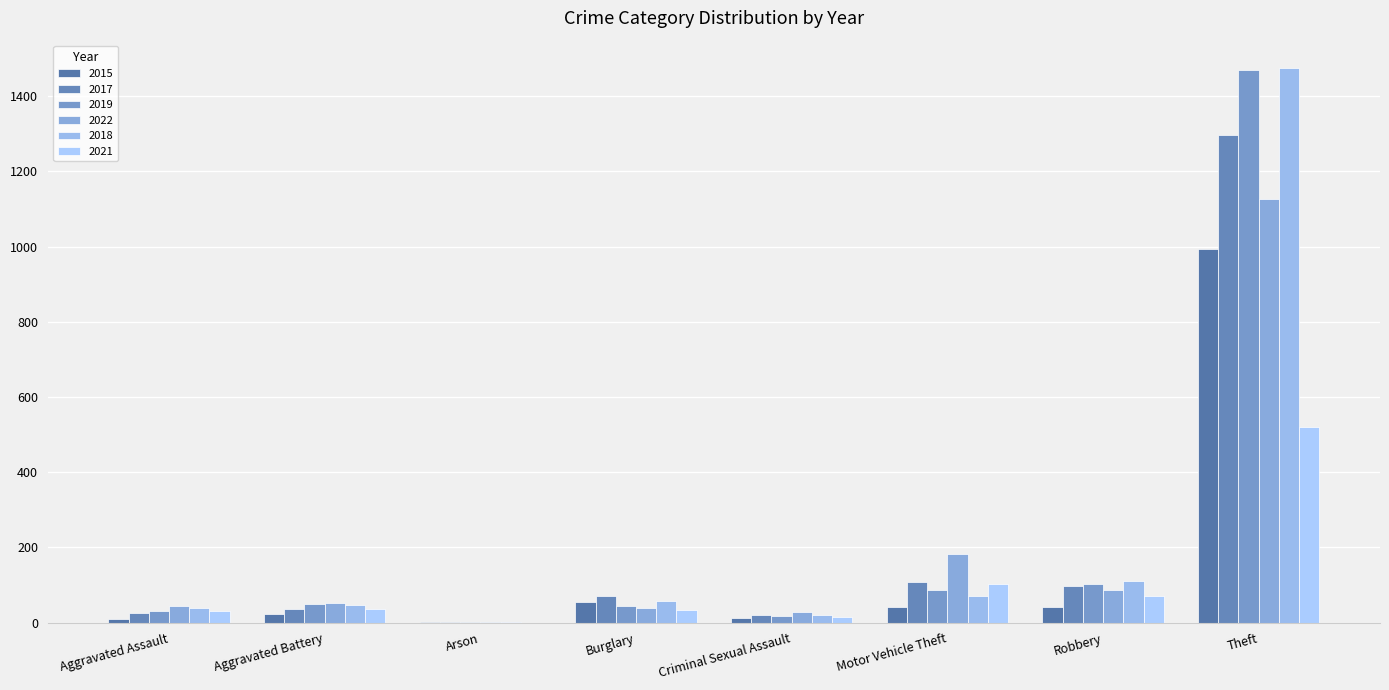

What is the difference between the second highest and minimum values in the 2019 series?

101